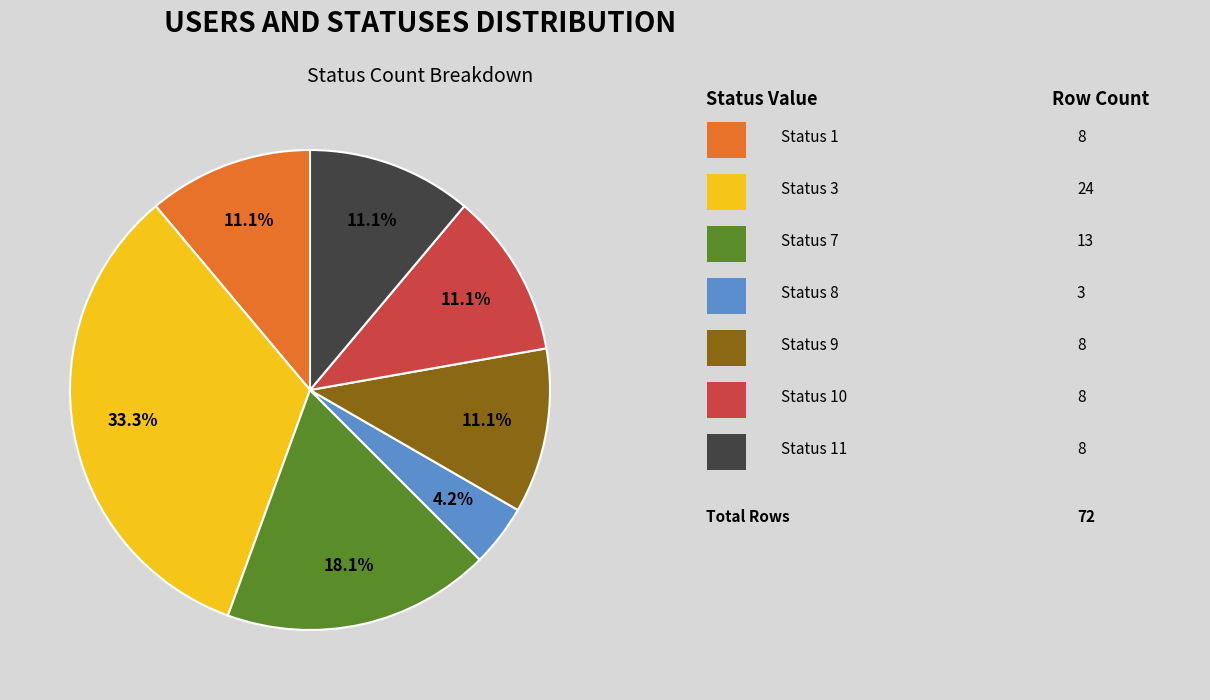

Is there any slice that represents more than half of the pie?

No